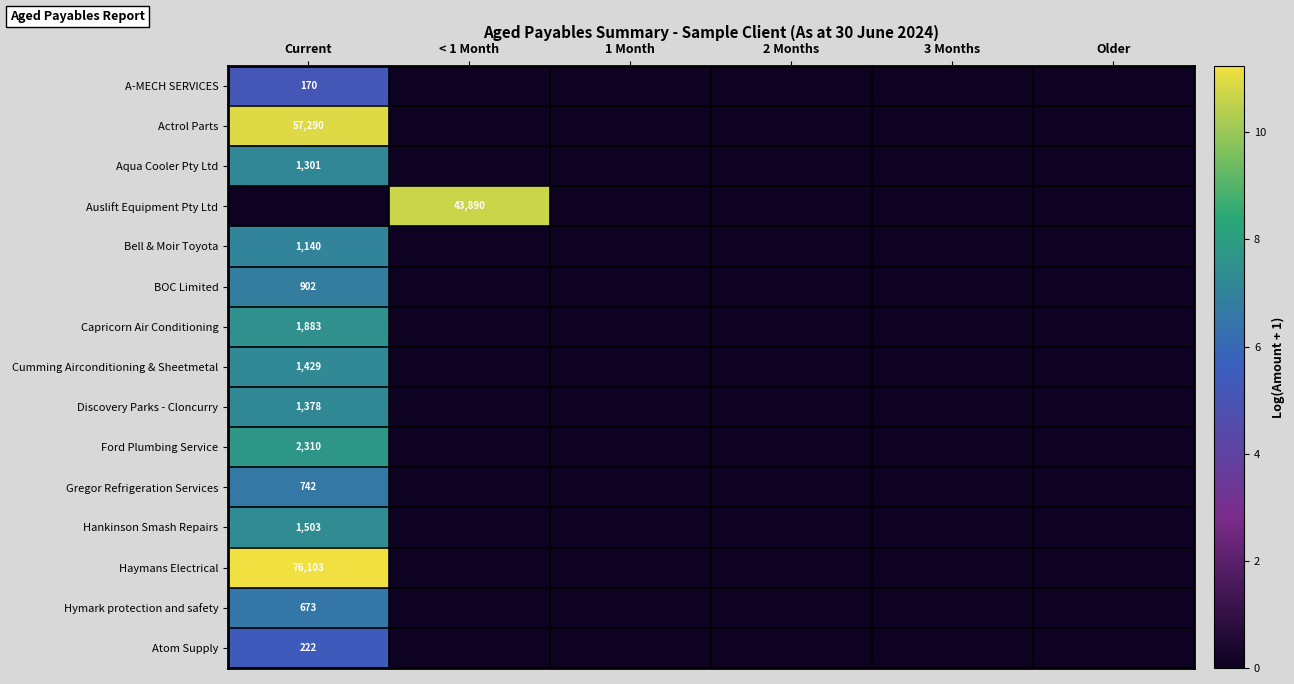

Which has a higher value, 3 Months or 1 Month?

3 Months